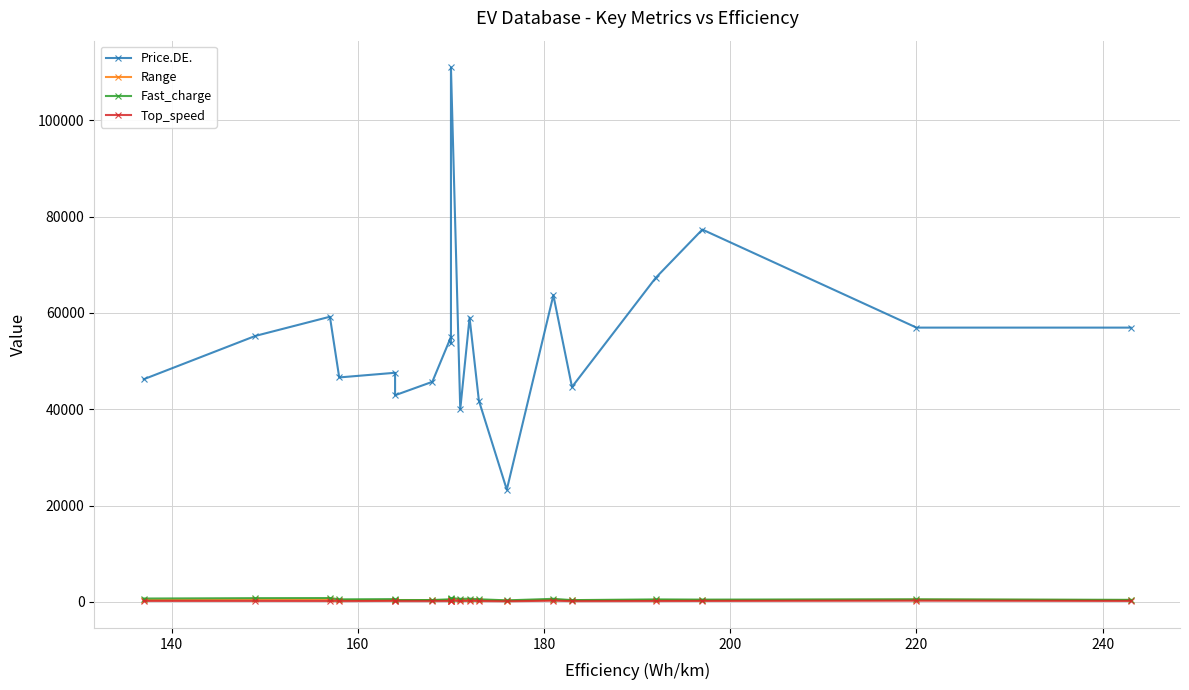

Which has a higher value, 240 or 160?

160